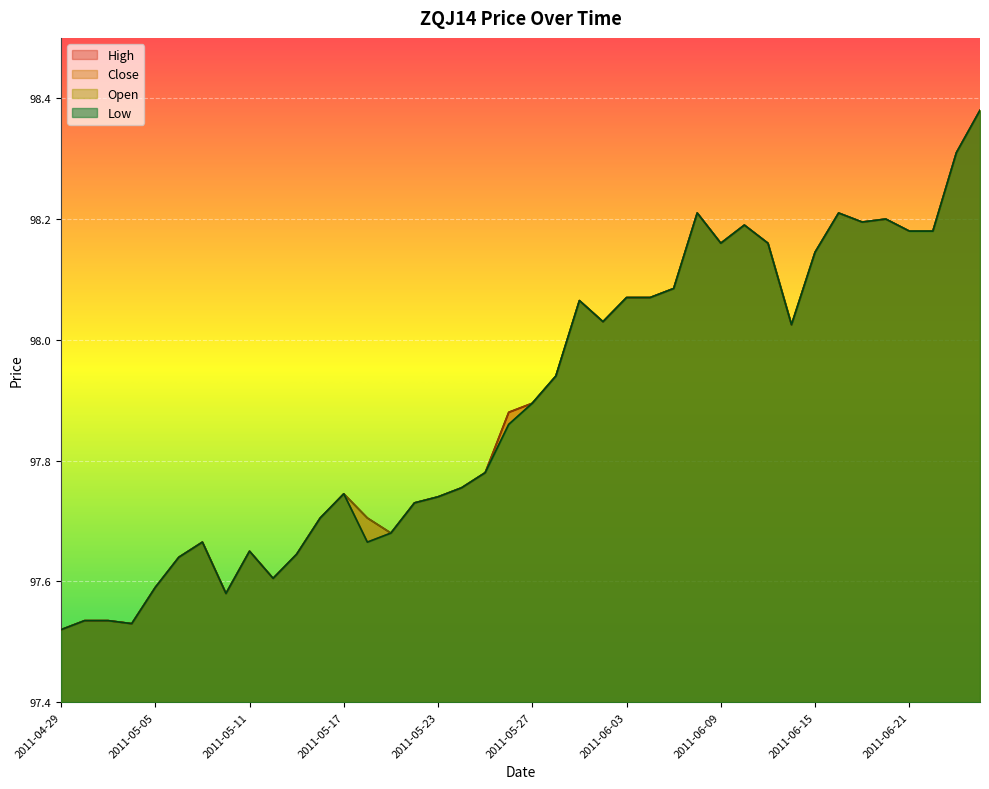

Between 2011-05-25 and 2011-05-04, which is larger?

2011-05-25